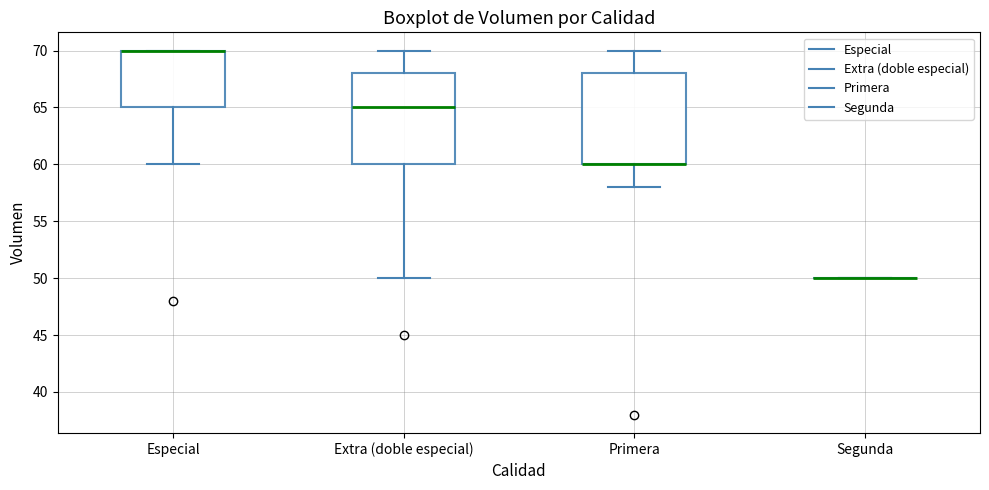

Reading left to right, read every box against the y-axis: the position of its median line, the range the box covers, and the ends of its whiskers. The values are not printed on the chart, so give them approximately, as read against the axis.

Especial: median 70 (drawn on the box's upper edge), box 65 to 70, whiskers 60 to 70
Extra (doble especial): median 65, box 60 to 68, whiskers 50 to 70
Primera: median 60 (drawn on the box's lower edge), box 60 to 68, whiskers 58 to 70
Segunda: box collapsed to a line at 50, whiskers 50 to 50